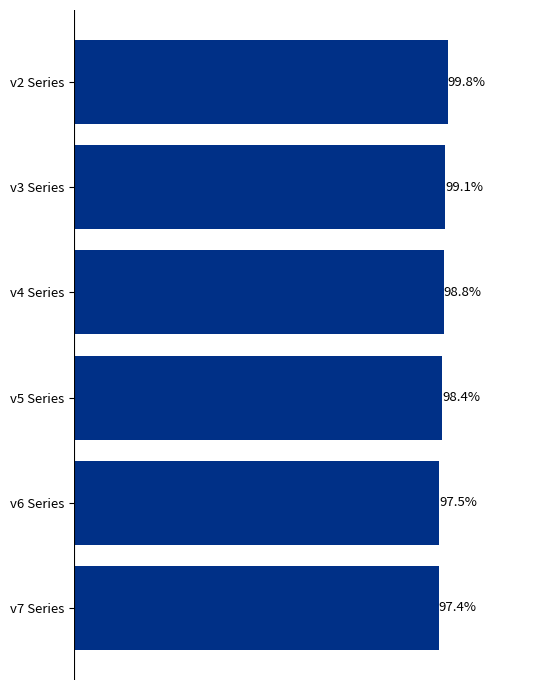

List the labels in order of value, smallest first.

v7 Series, v6 Series, v5 Series, v4 Series, v3 Series, v2 Series